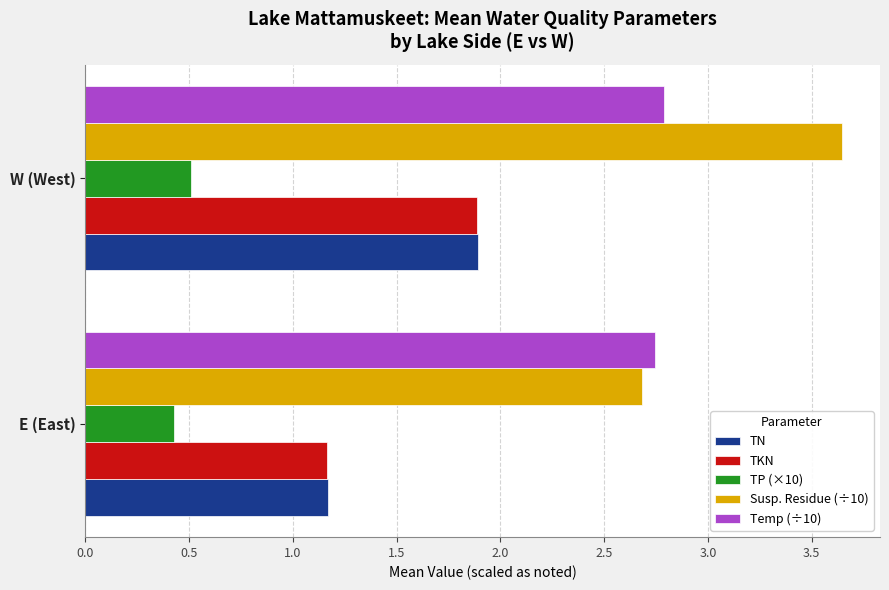

What is the sum of all TKN values?

3.1